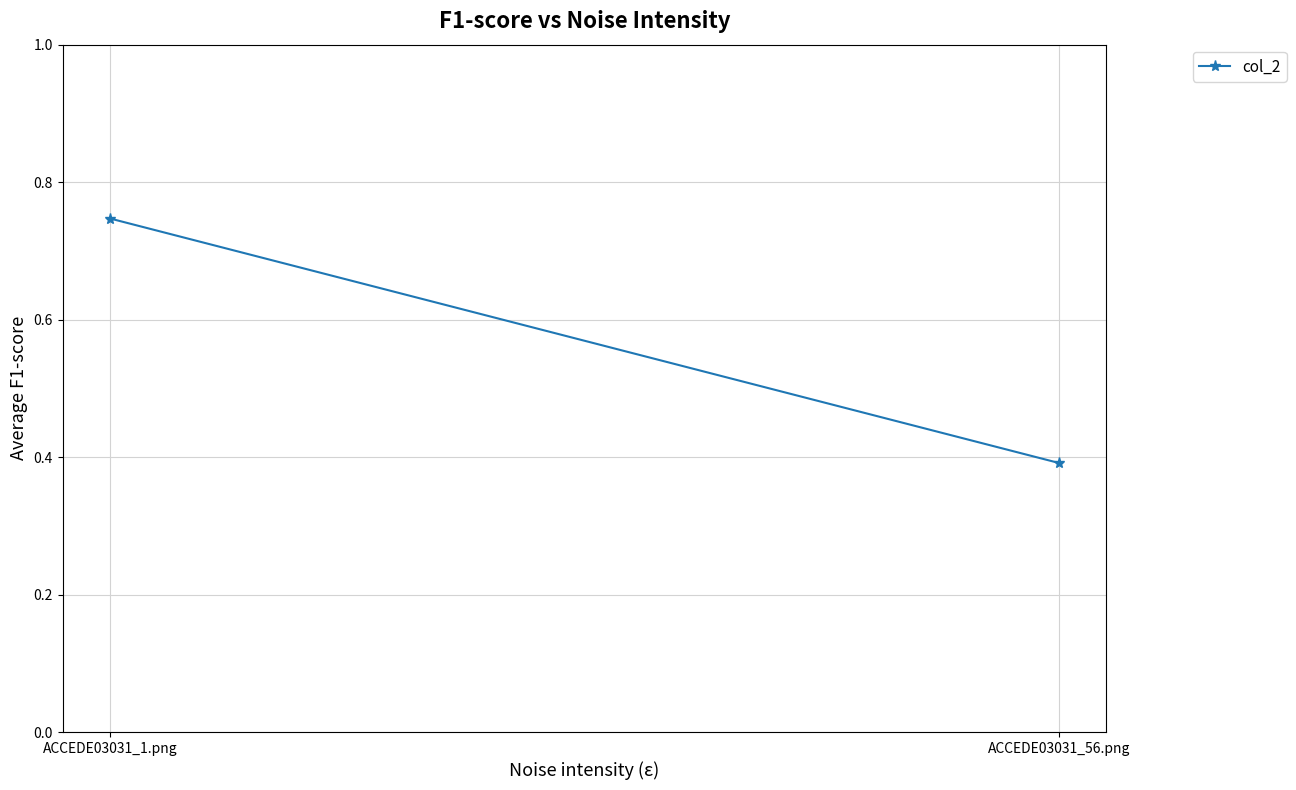

How many distinct data groups are displayed?

1